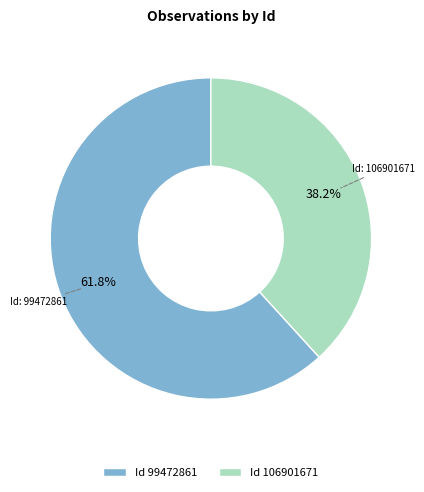

Which slice is the smallest?

Id 106901671